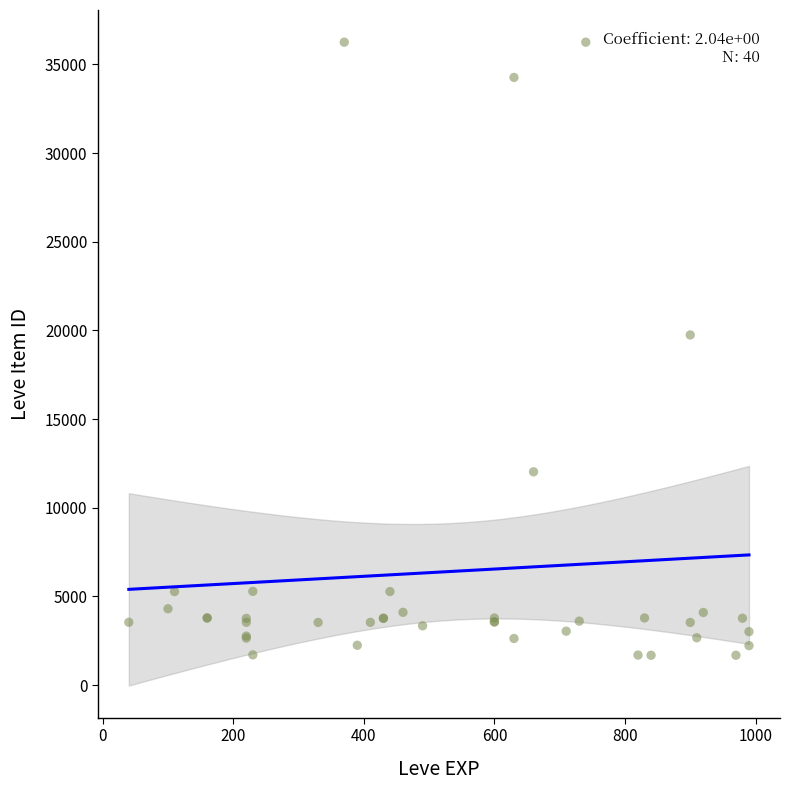

What Y value in the scatter plot is closest to 18967?

19744